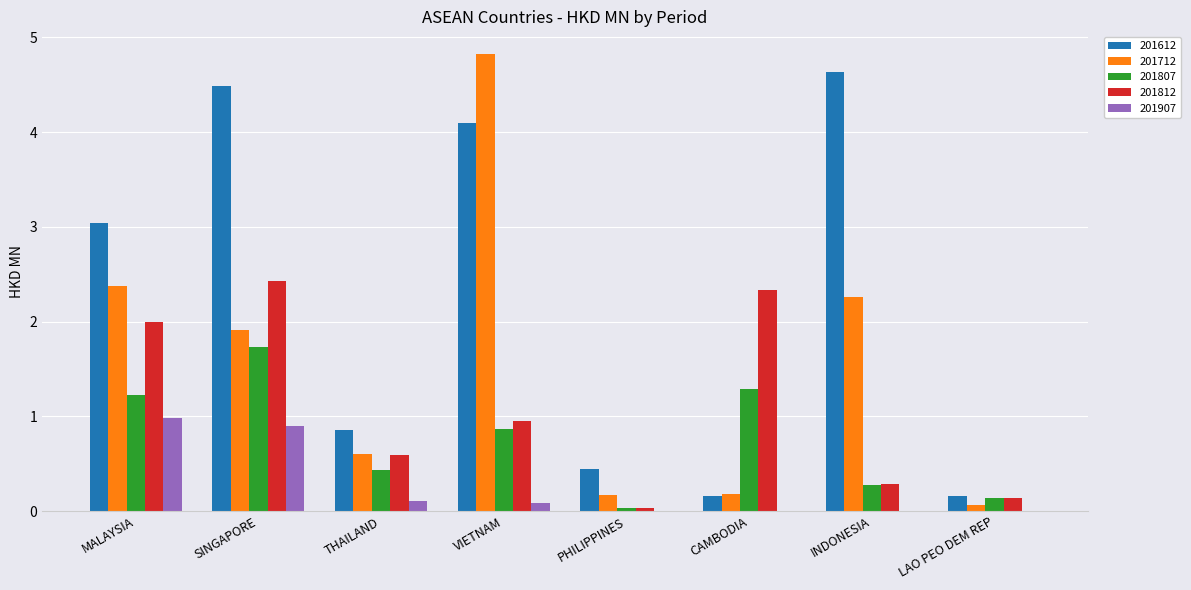

What is the difference between the 201612 values at PHILIPPINES and VIETNAM?

3.6